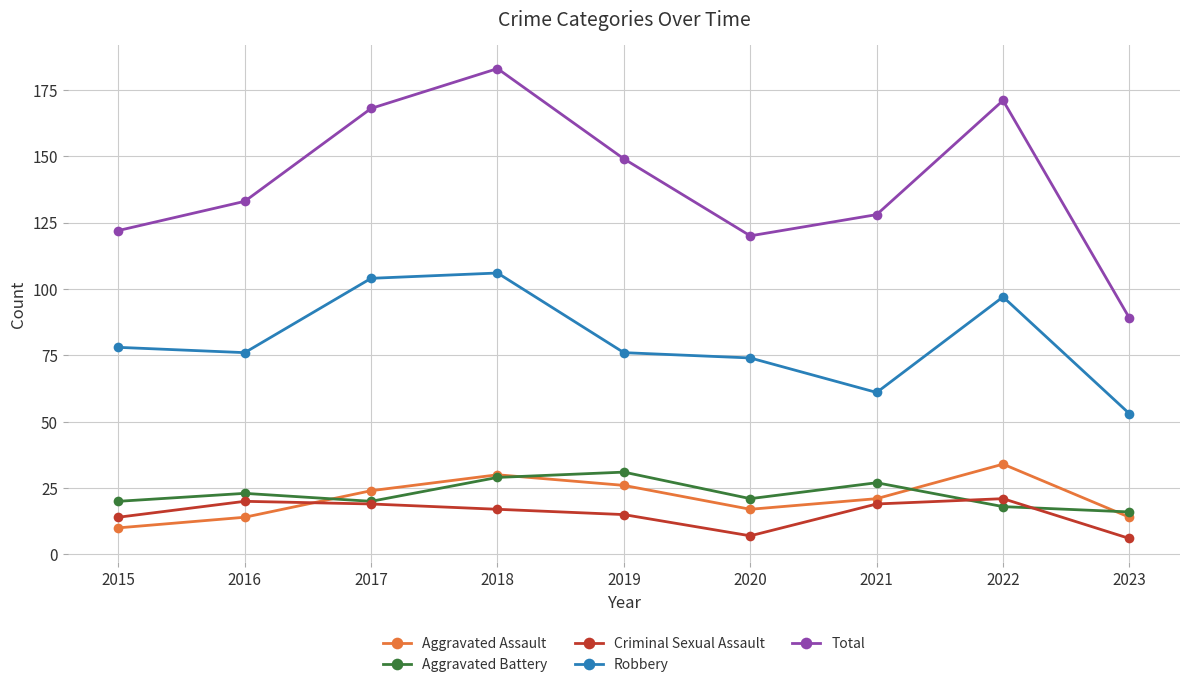

How many series are shown in this chart?

5